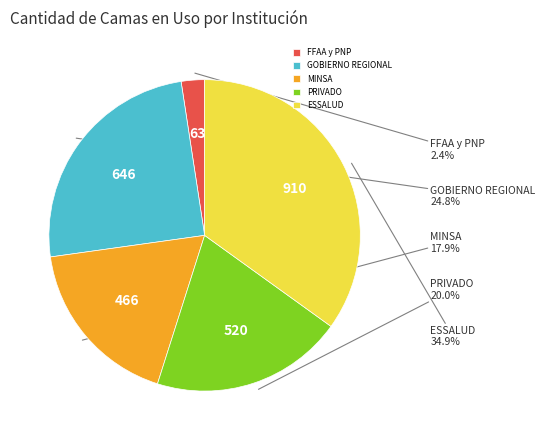

What is the largest slice in the pie chart?

ESSALUD